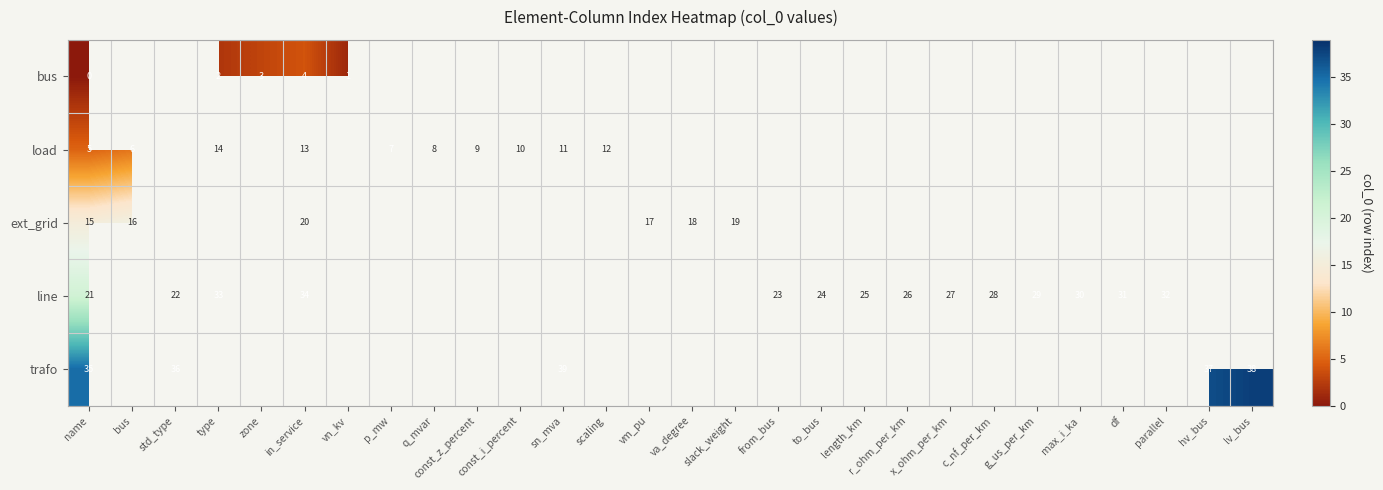

How many distinct data groups are displayed?

5